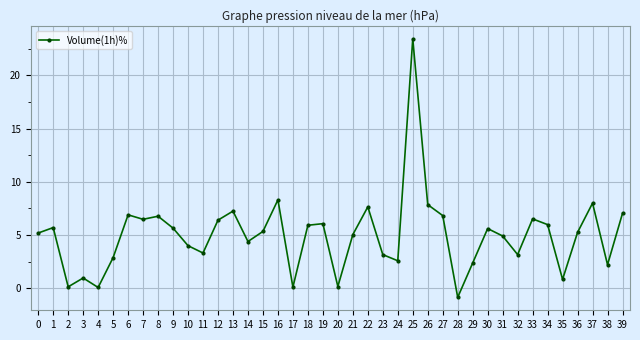

True or false: there are more than 1 points higher than both neighbors.

True